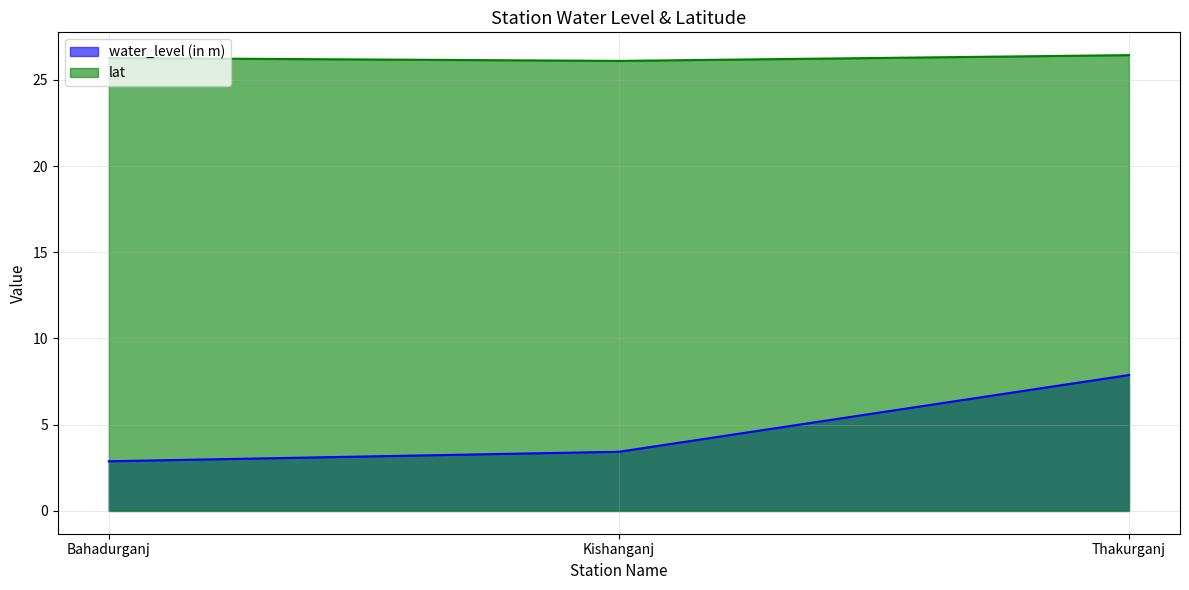

Count the lat values in the range 26 to 27.

3